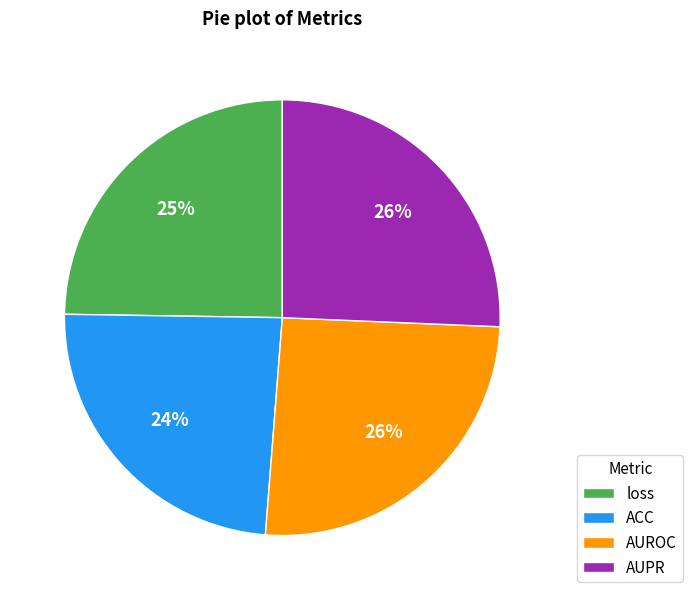

Do loss and ACC together represent more than half of the pie?

No